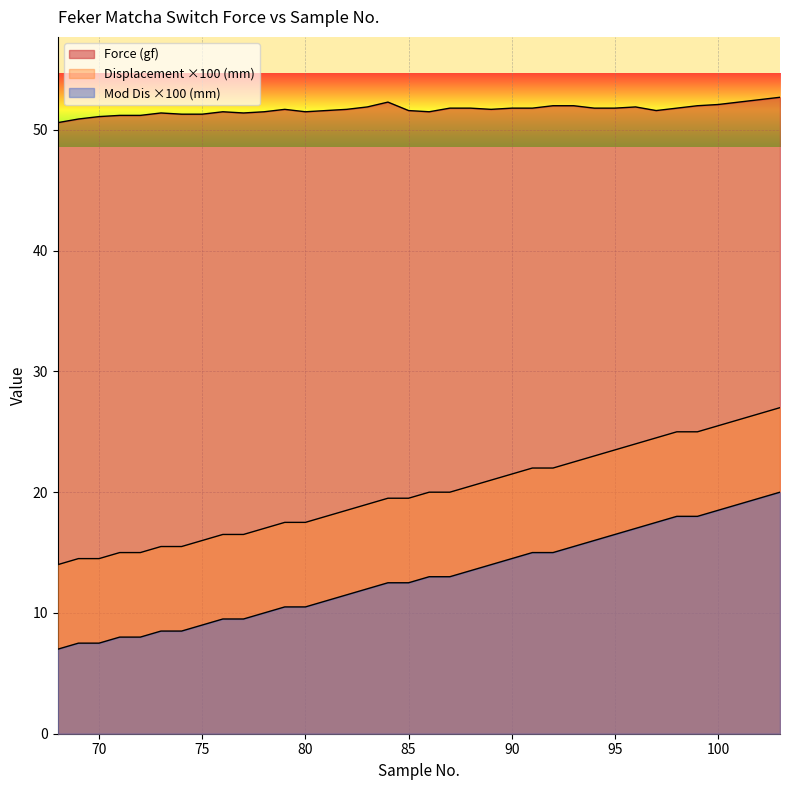

What is the difference between the maximum and second lowest values in the Mod Dis (mm) series?

12.5